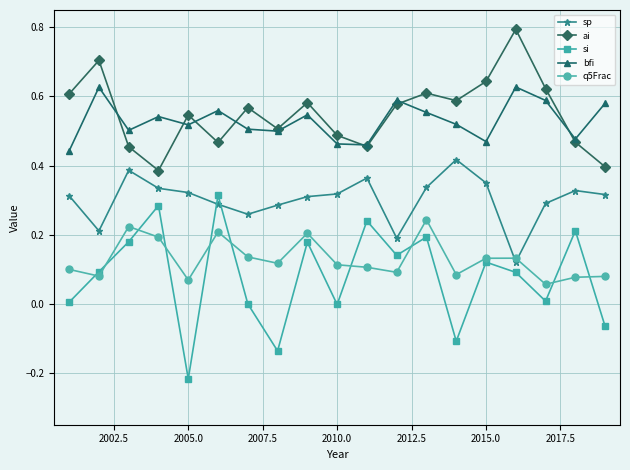

Which series has the largest range (max minus min)?

si